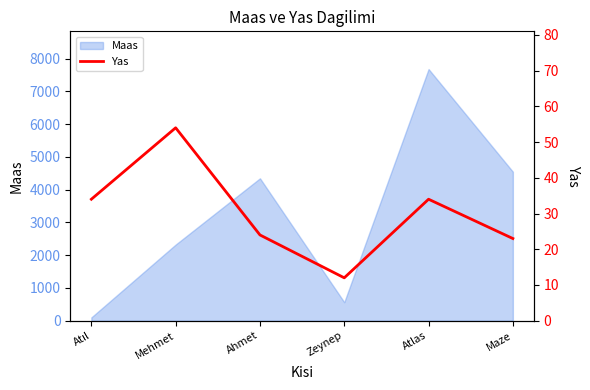

Where is the first local minimum?

Zeynep